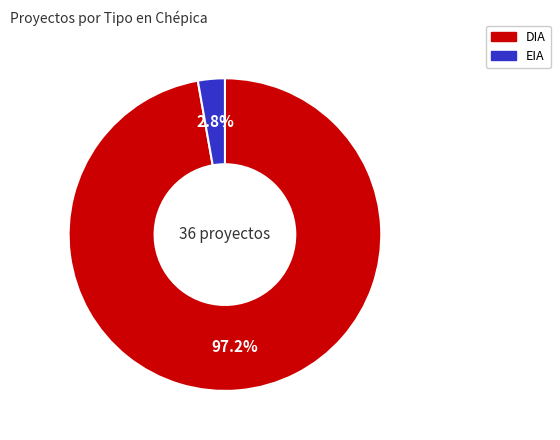

Which category accounts for the majority?

DIA